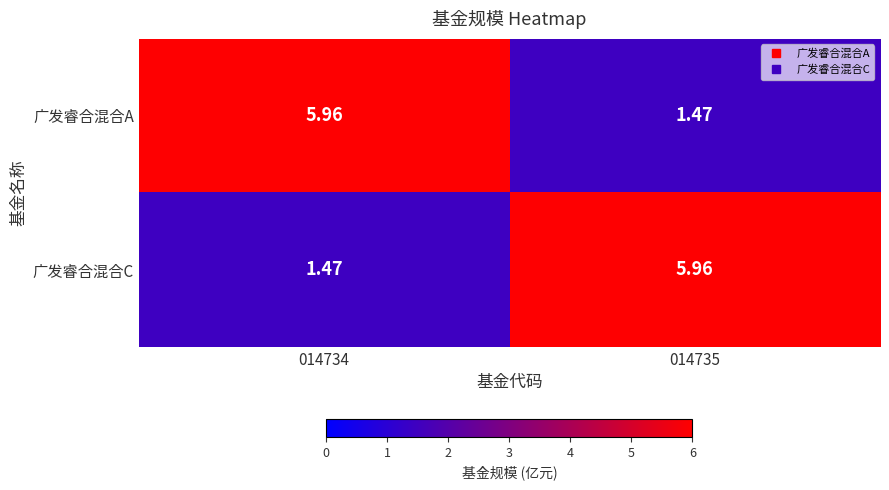

At 014734, list the series in order from smallest to largest.

广发睿合混合C, 广发睿合混合A